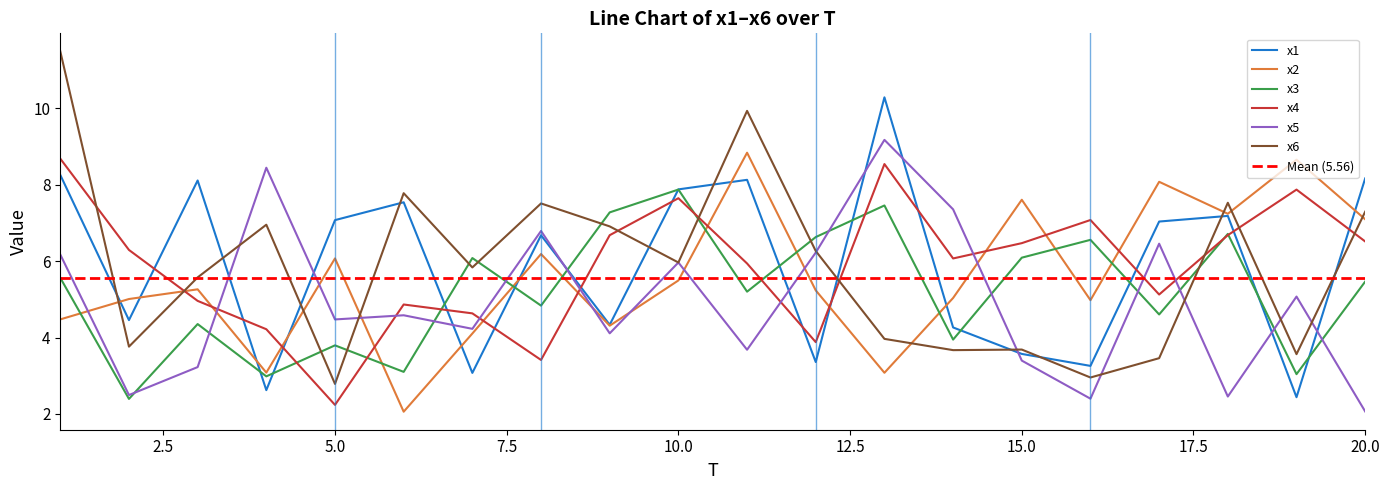

The value of x4 at 8 is 1.4. True or false?

False